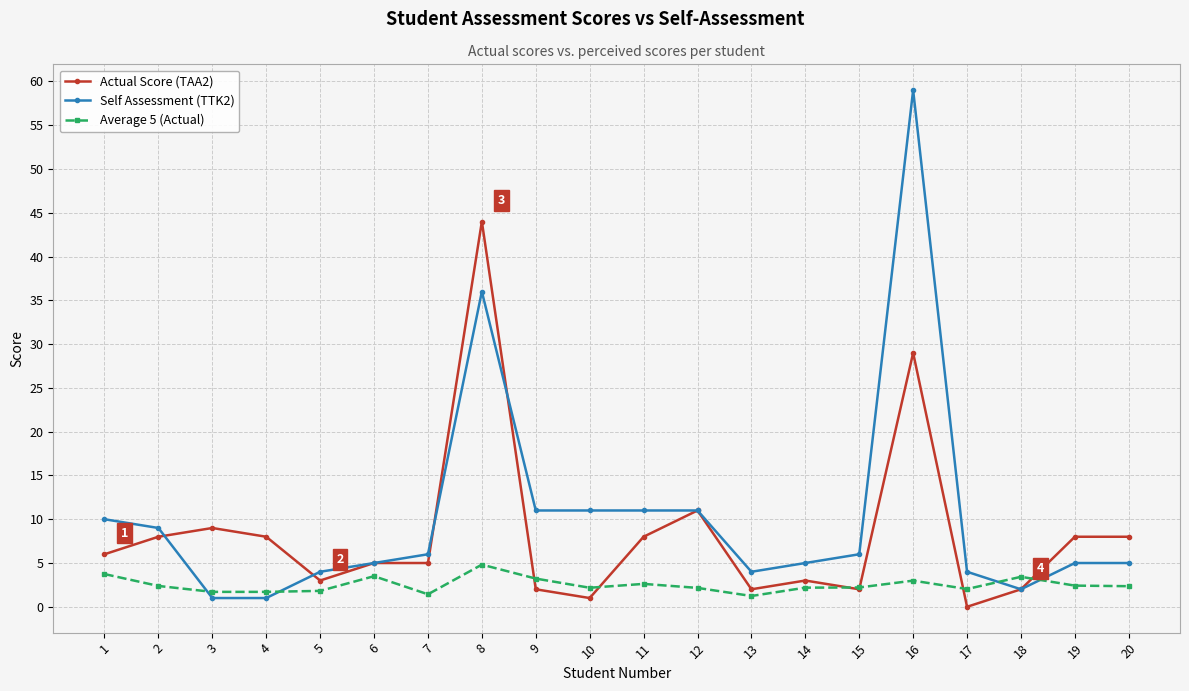

Between 2 and 14, which series saw the biggest shift?

Actual Score (TAA2)